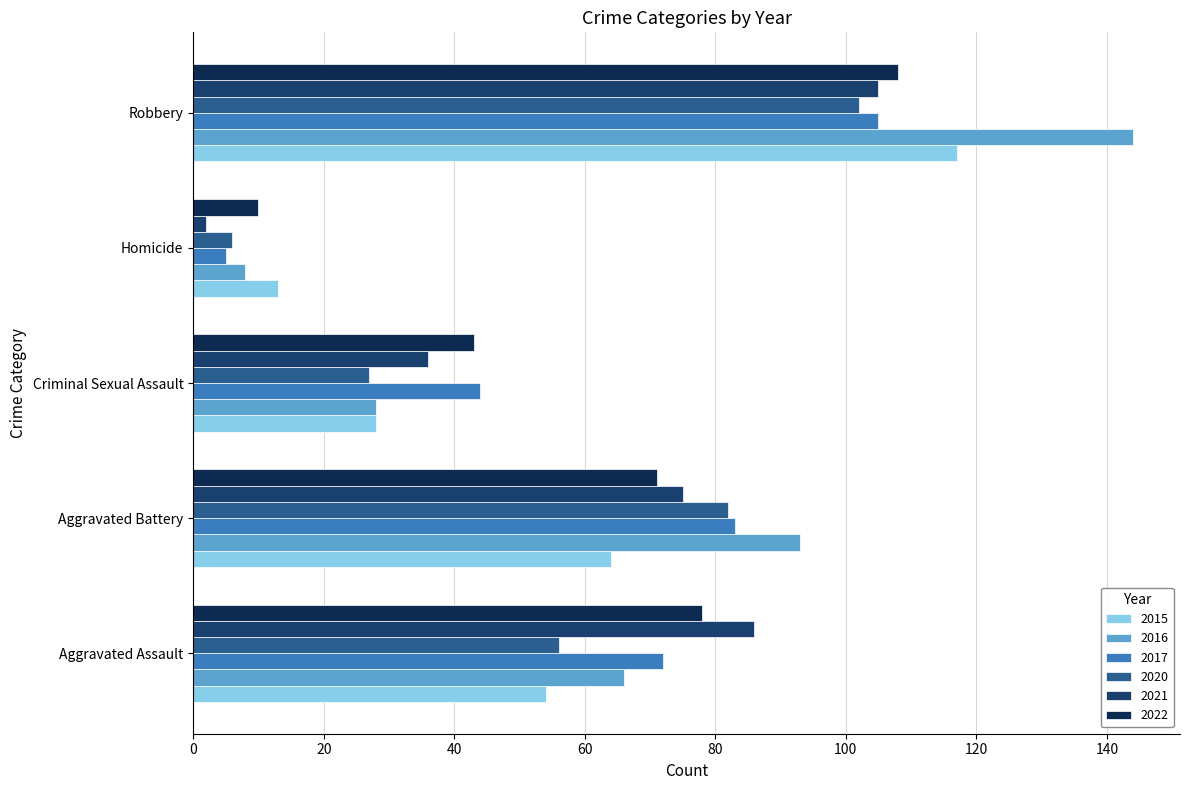

Which series has the widest spread of values?

2016